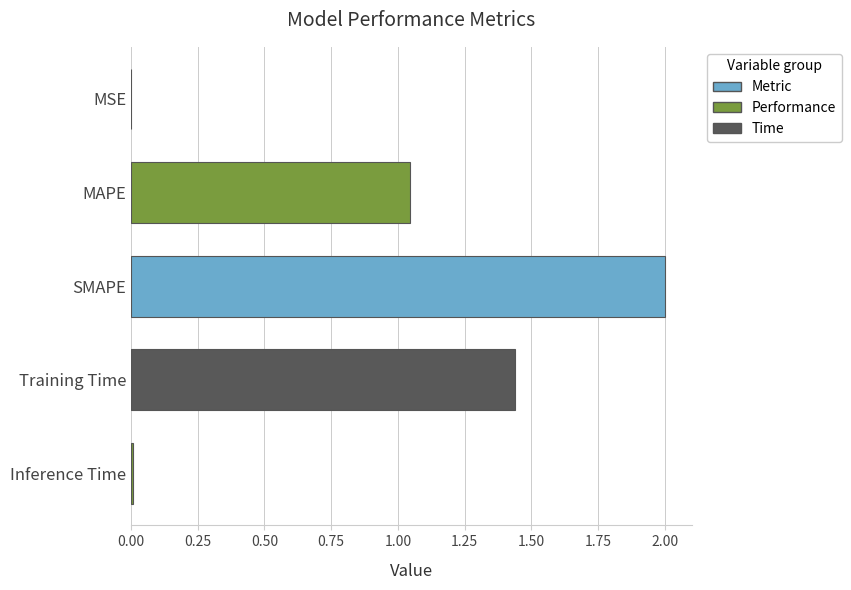

True or false: the data shows 3.2 at SMAPE.

False